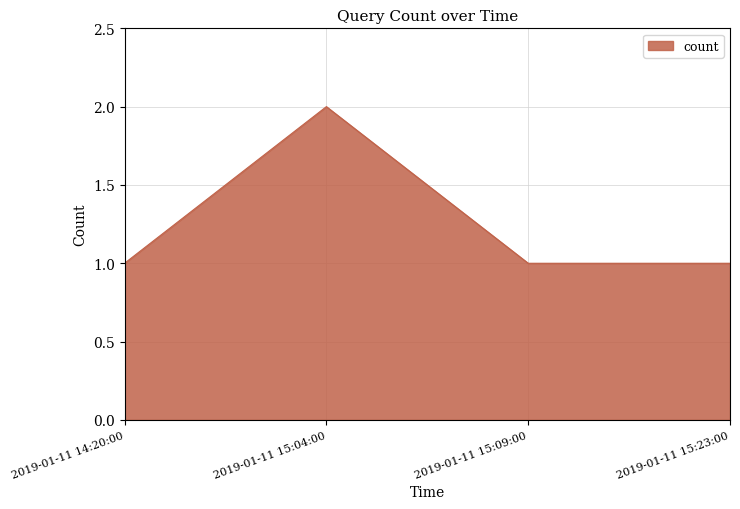

Count the values in the range 1 to 2.

4